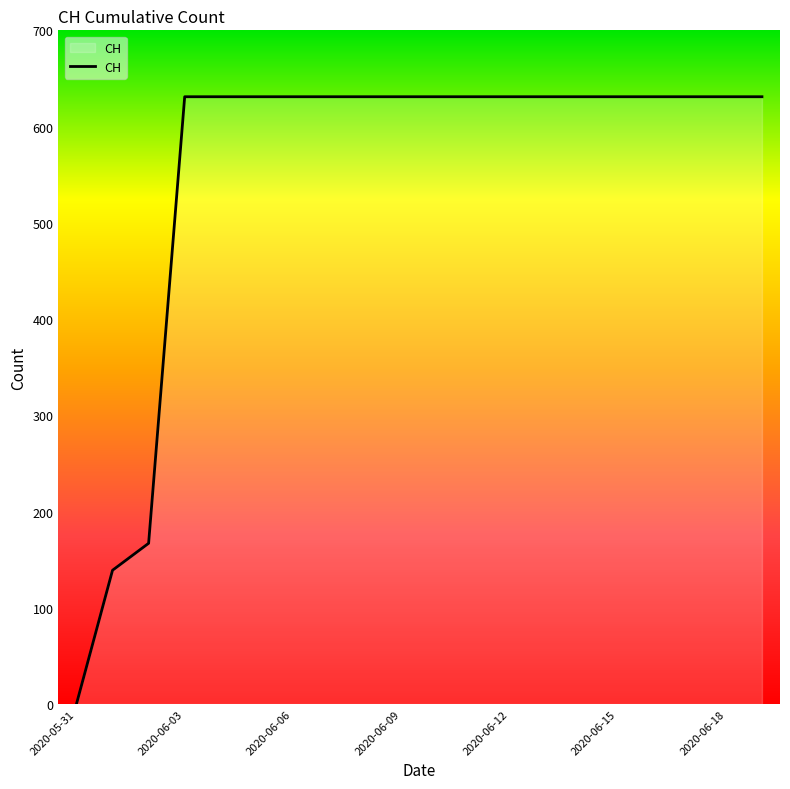

What is the maximum value shown in the chart?

631